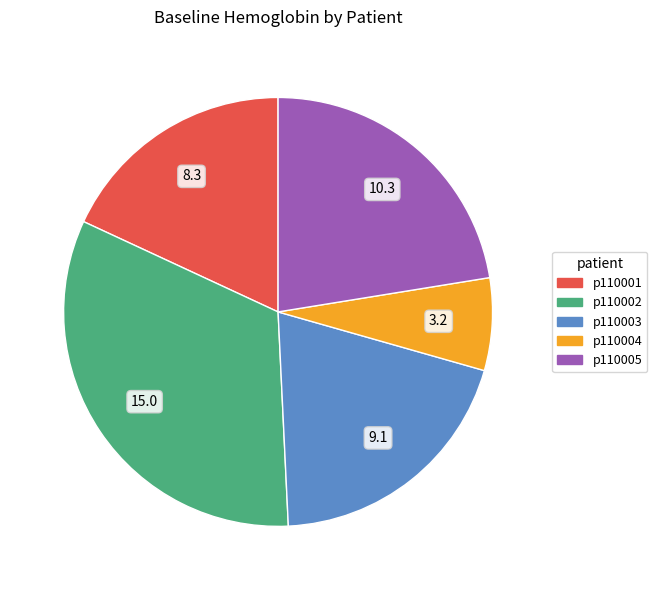

Is there a majority slice in this chart?

No